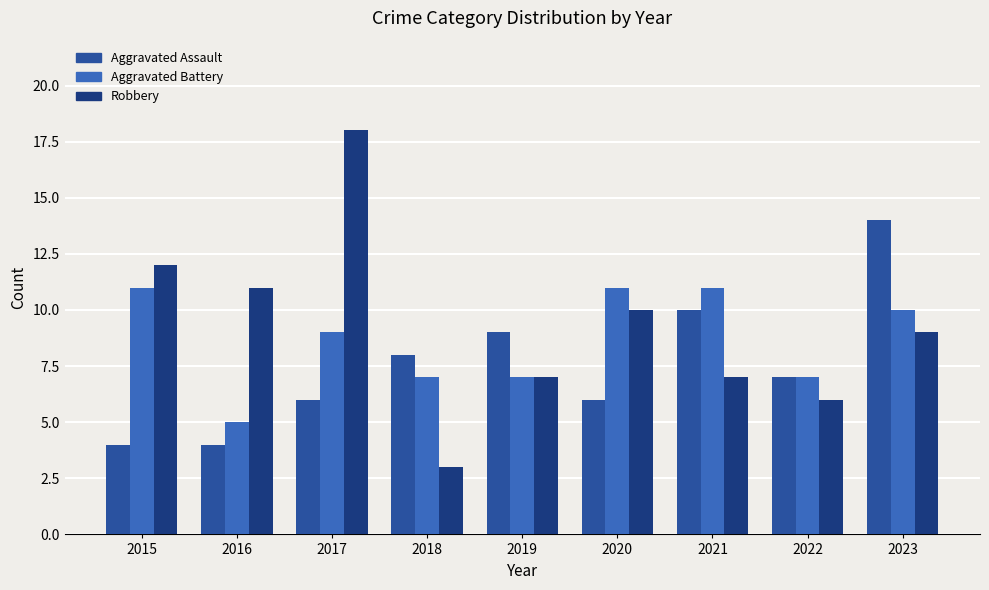

What is the total value across all series at 2023?

33